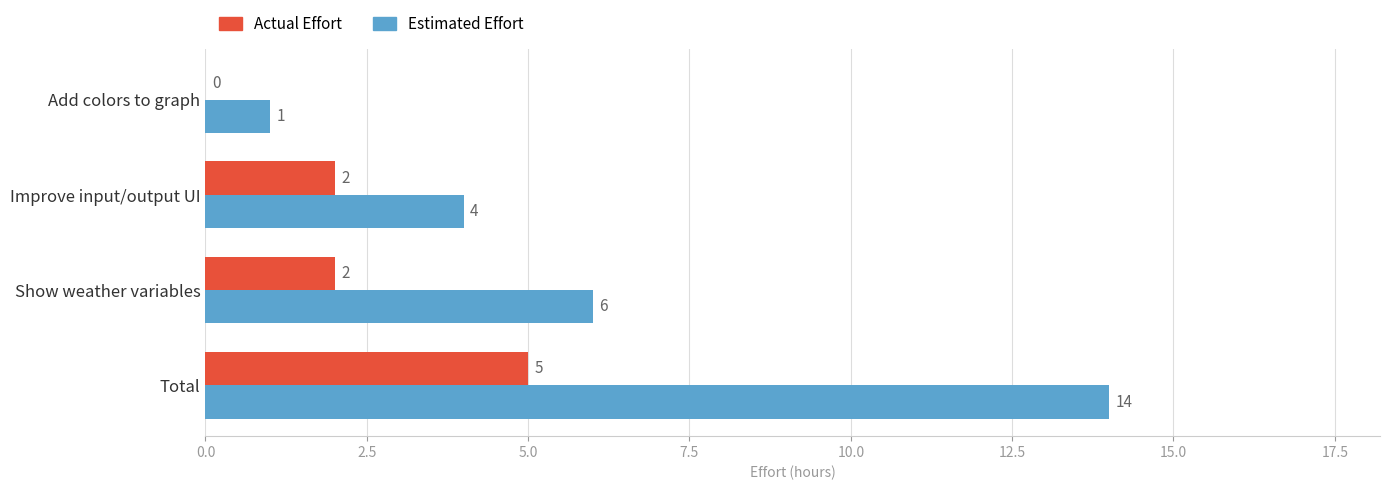

Between Total and Improve input/output UI, which series saw the biggest shift?

Estimated Effort